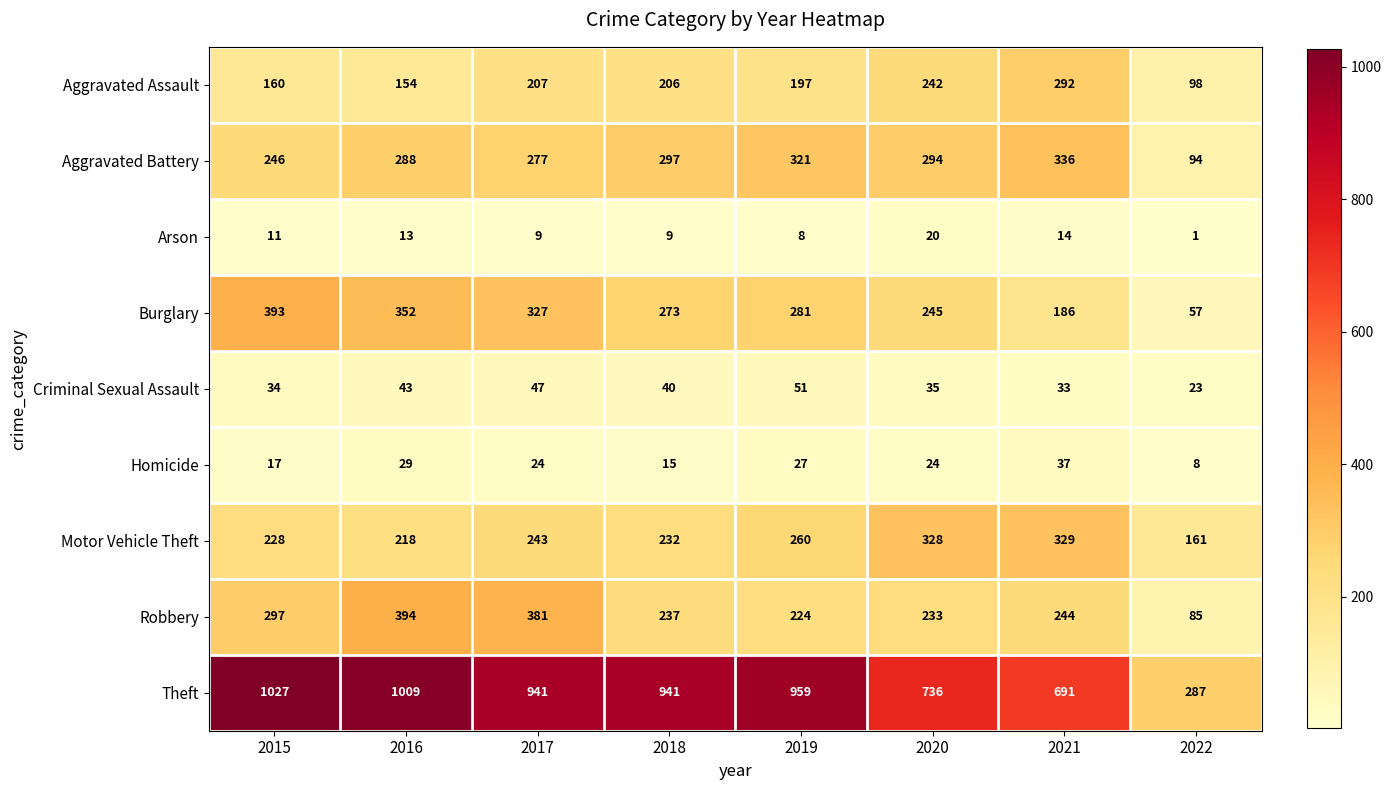

The value of Theft at 2021 is 157. True or false?

False